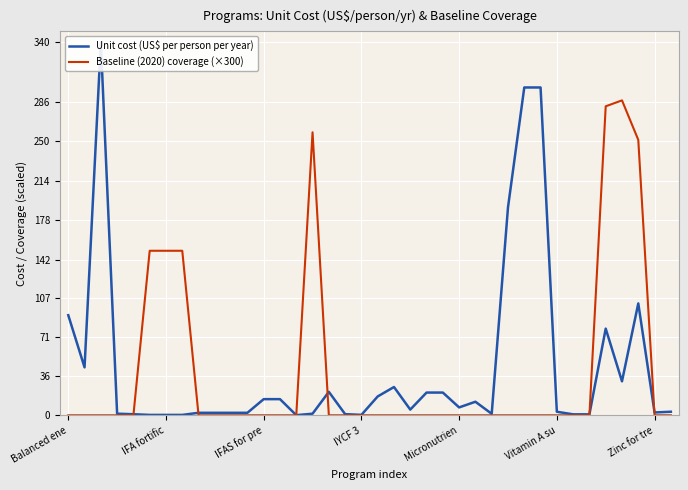

What is the label of the 16th point from the left?

15